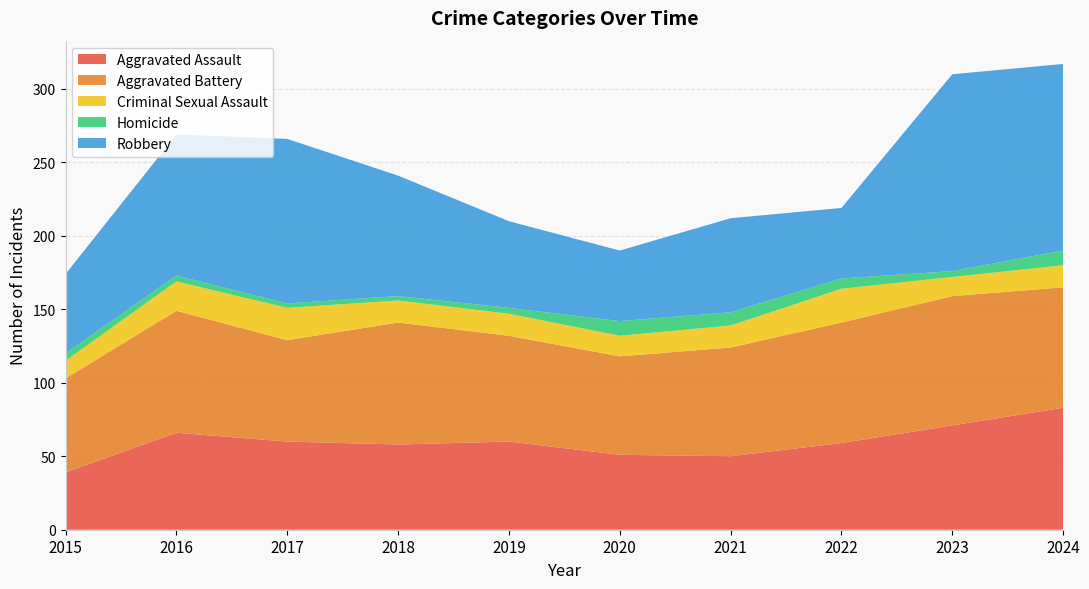

Reading right to left, transcribe all the data shown in this chart.

Aggravated Assault: 2024=83	2023=71	2022=59	2021=50	2020=51	2019=60	2018=58	2017=60	2016=66	2015=39
Aggravated Battery: 2024=82	2023=88	2022=82	2021=74	2020=67	2019=72	2018=83	2017=69	2016=83	2015=64
Criminal Sexual Assault: 2024=15	2023=13	2022=23	2021=15	2020=14	2019=15	2018=15	2017=22	2016=20	2015=12
Homicide: 2024=10	2023=4	2022=7	2021=9	2020=10	2019=4	2018=3	2017=3	2016=4	2015=5
Robbery: 2024=127	2023=134	2022=48	2021=64	2020=48	2019=59	2018=82	2017=112	2016=96	2015=54